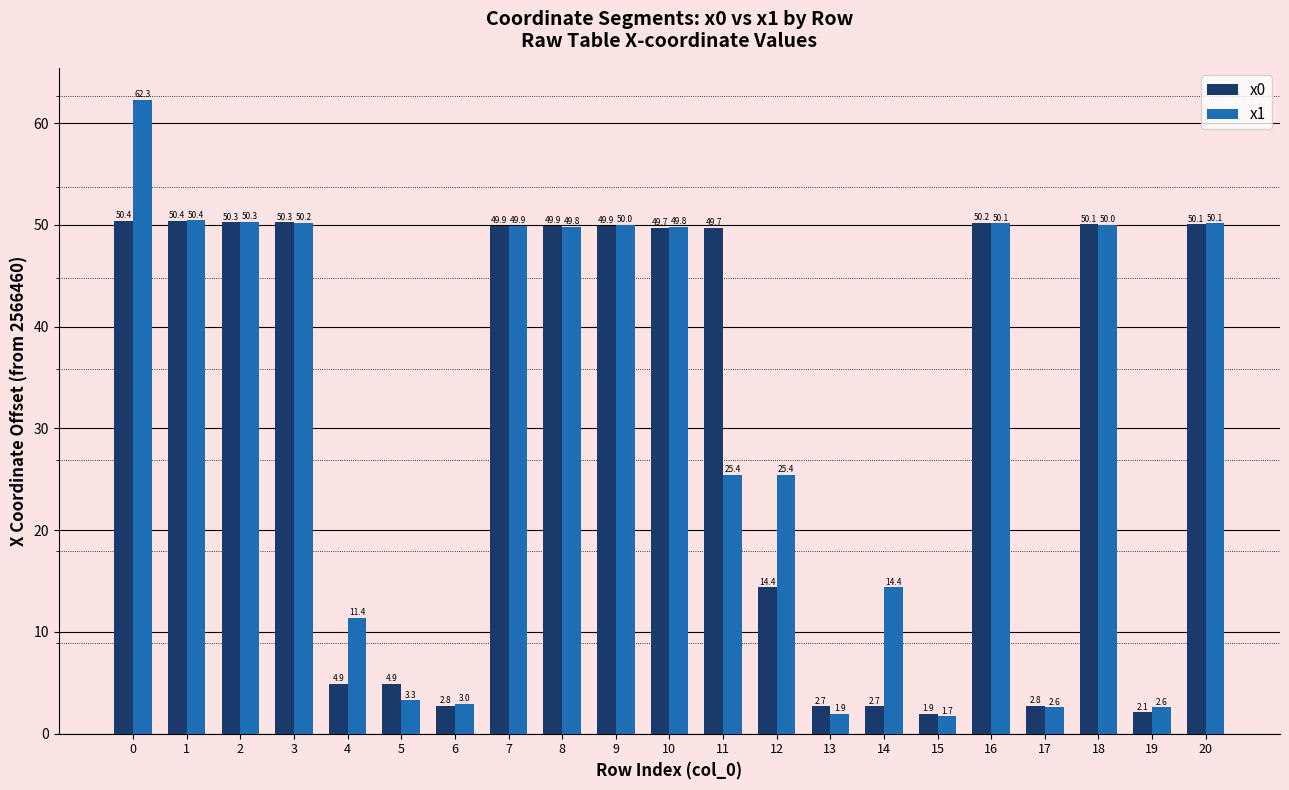

Which series changed the most between 7 and 9?

x1